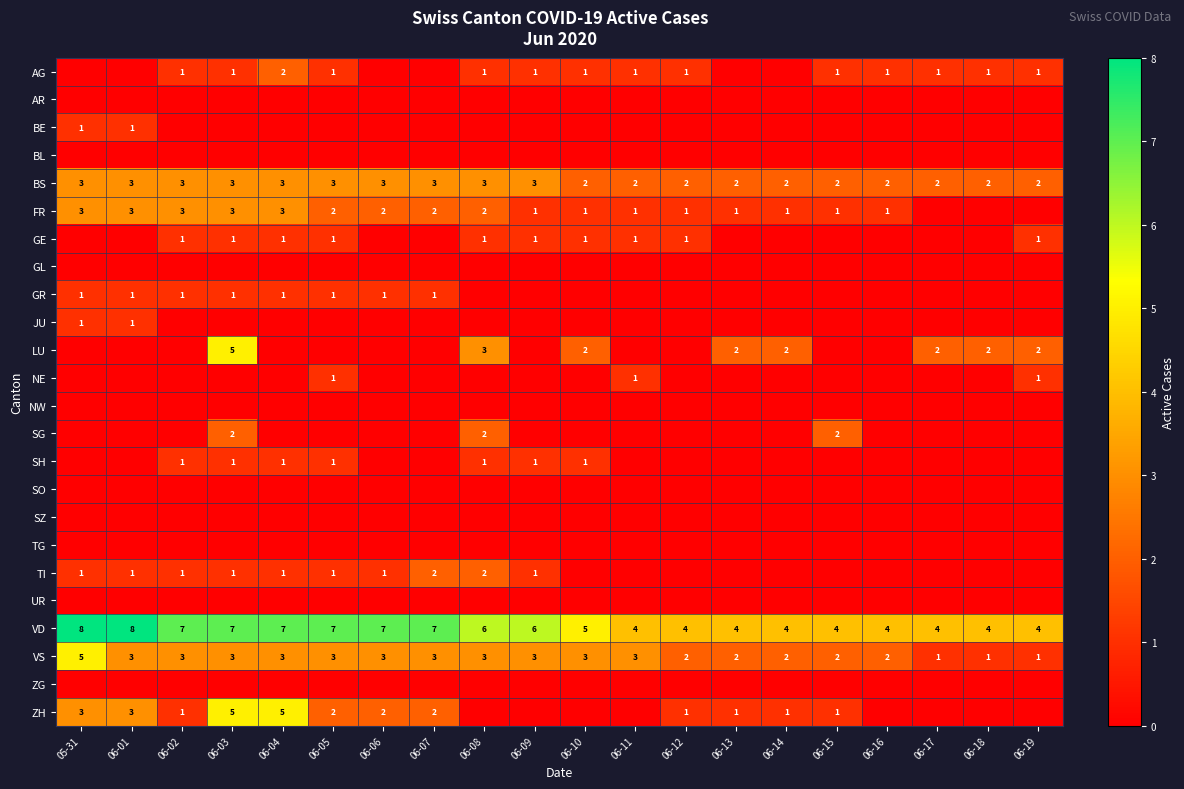

What is the sum of the BS values at 06-02 and 06-11?

5